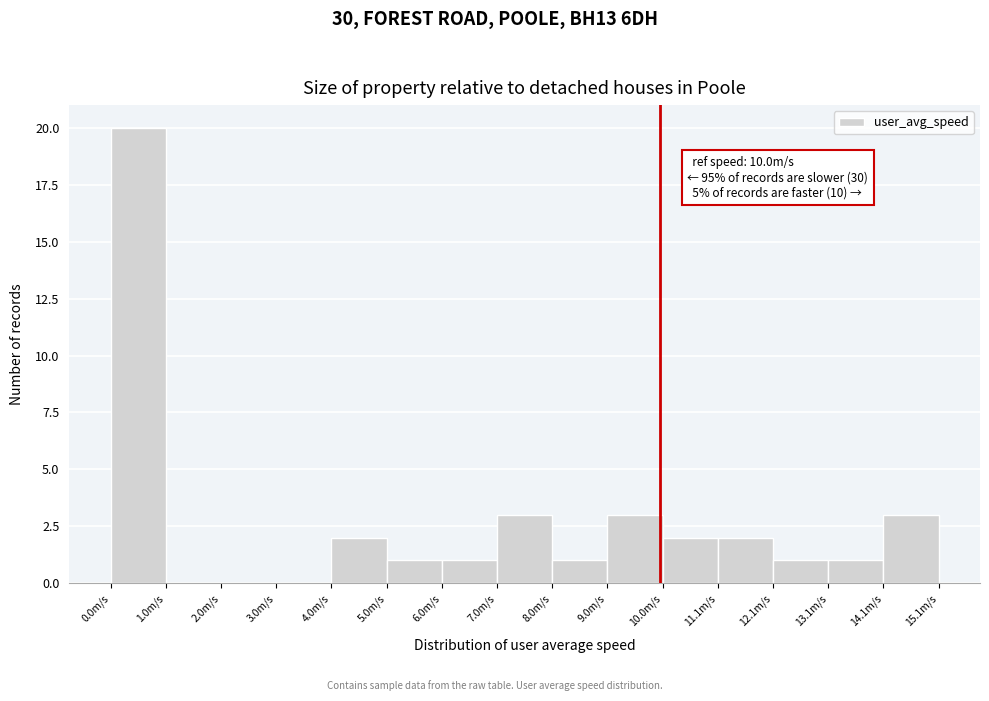

Over which range of the x-axis is the bar tallest?

0 to 1